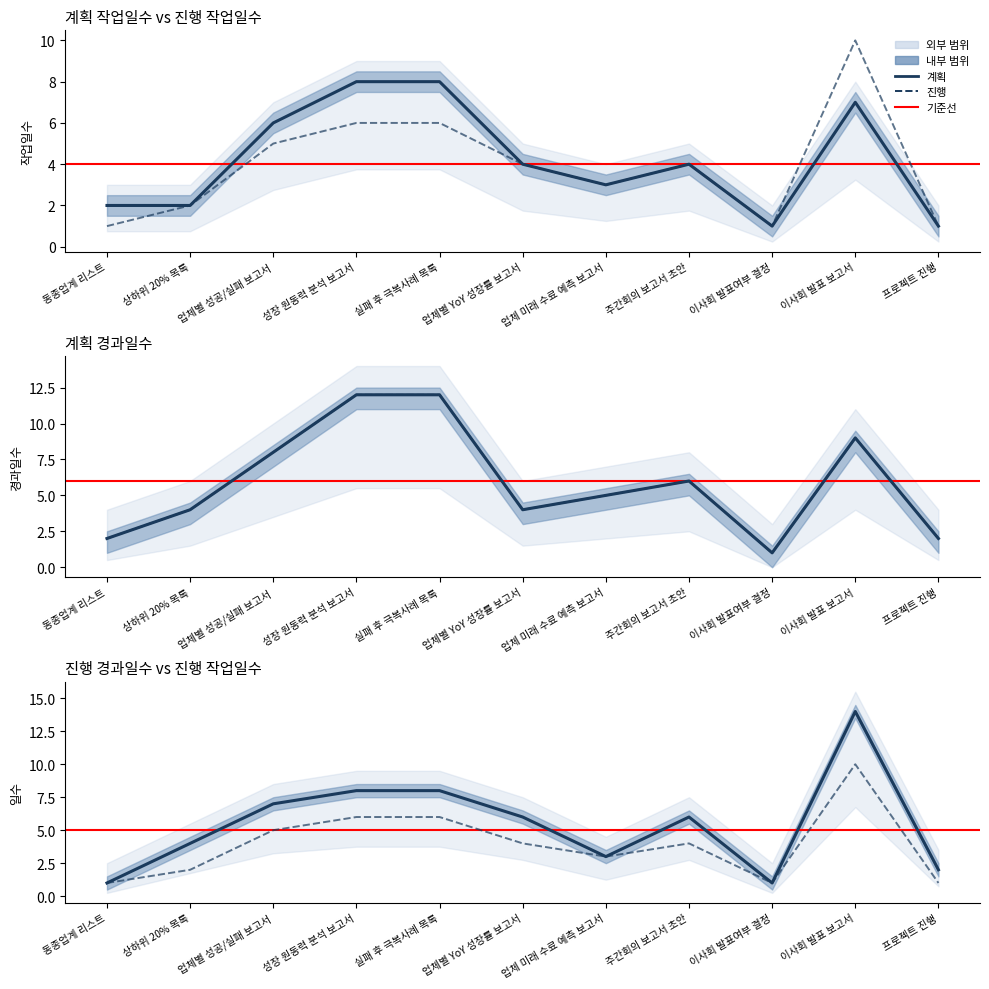

List the labels in order of 계획 경과일수 value, largest first.

성장 원동력 분석 보고서, 실패 후 극복사례 목록, 이사회 발표 보고서, 업체별 성공/실패 보고서, 주간회의 보고서 초안, 업체 미래 수료 예측 보고서, 상하위 20% 목록, 업체별 YoY 성장률 보고서, 동종업계 리스트, 프로젝트 진행, 이사회 발표여부 결정